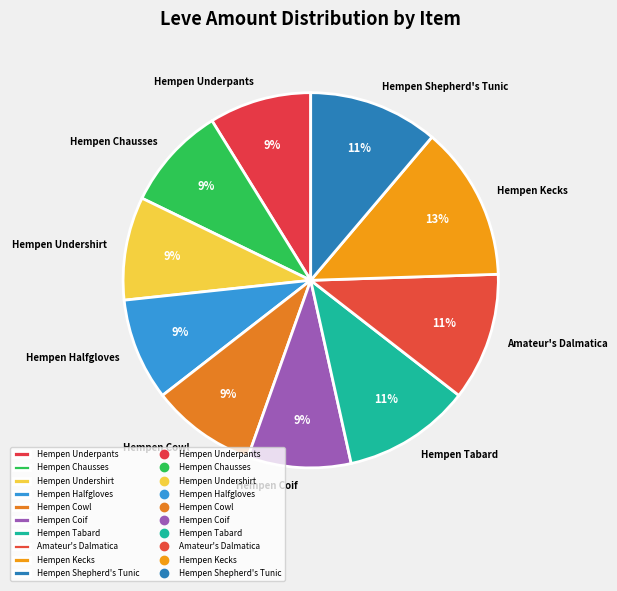

Approximately how many times larger is the value at Hempen Underpants compared to Amateur's Dalmatica?

0.8